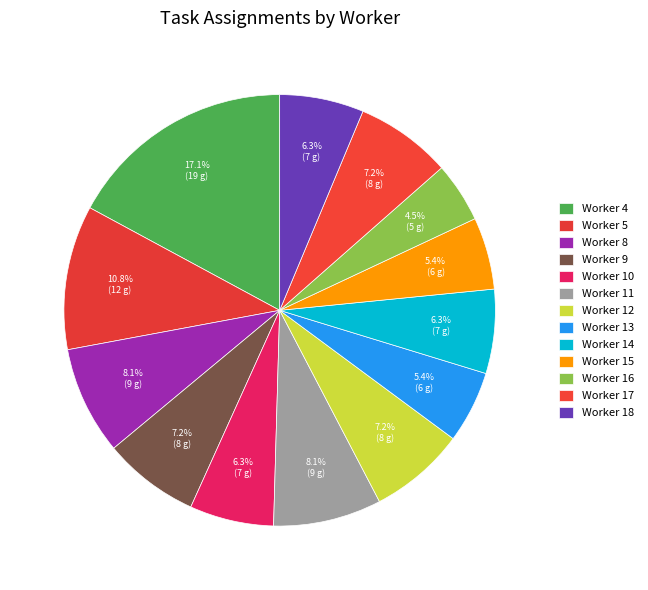

What is the smallest slice in the pie chart?

worker_16